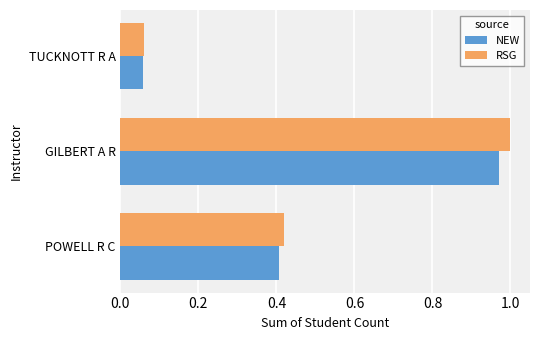

At how many categories does at least one series exceed 0?

3